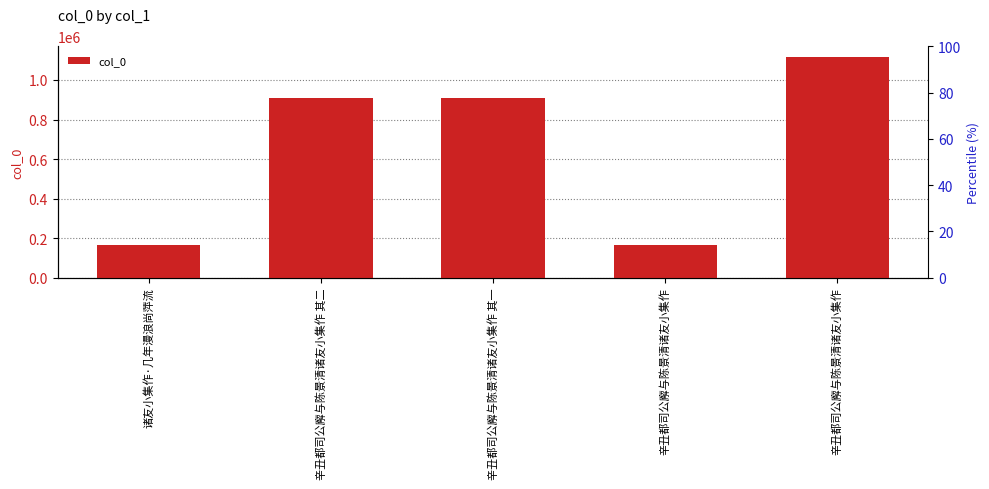

What is the difference between the maximum and minimum values?

950165